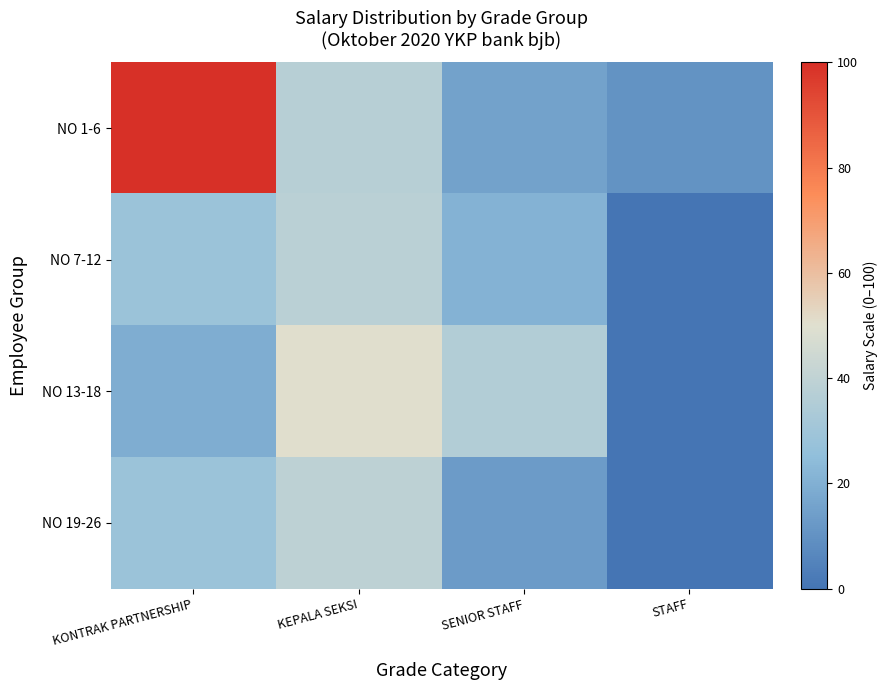

What is the maximum value shown in the chart?

100.0